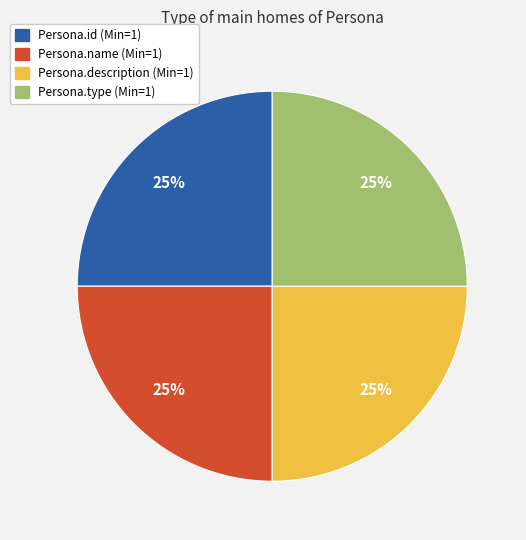

Is there any slice that represents more than half of the pie?

No